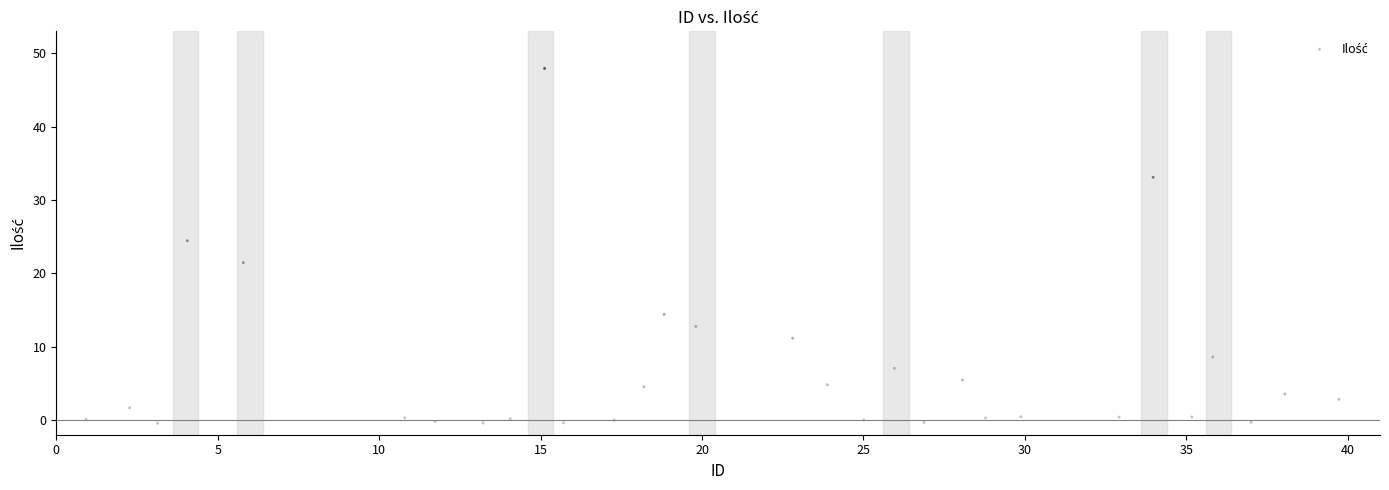

What is the range of Y values (max minus min)?

48.4